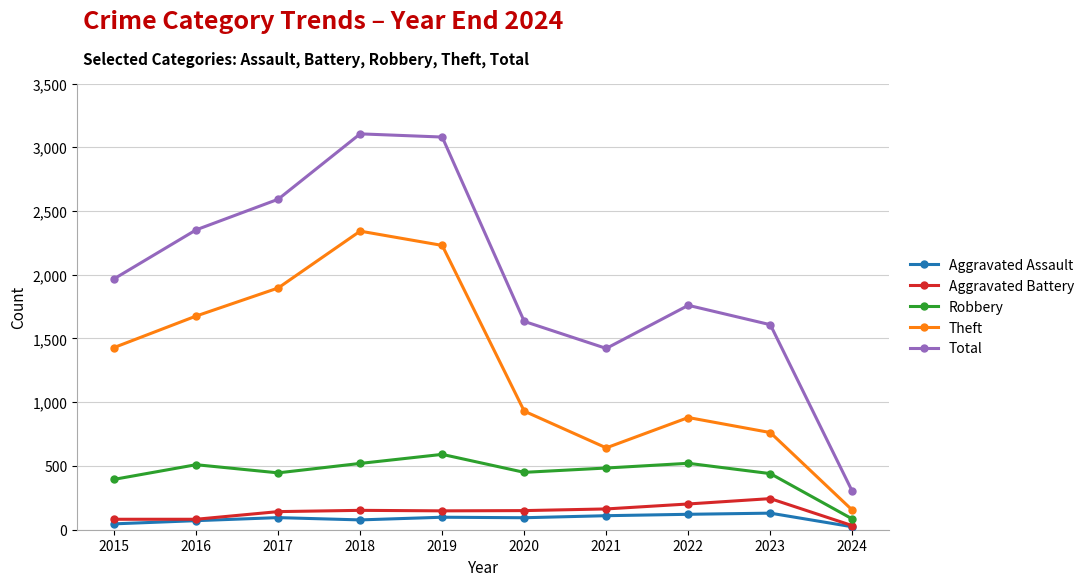

Is it true that Robbery equals 725 at 2022?

False